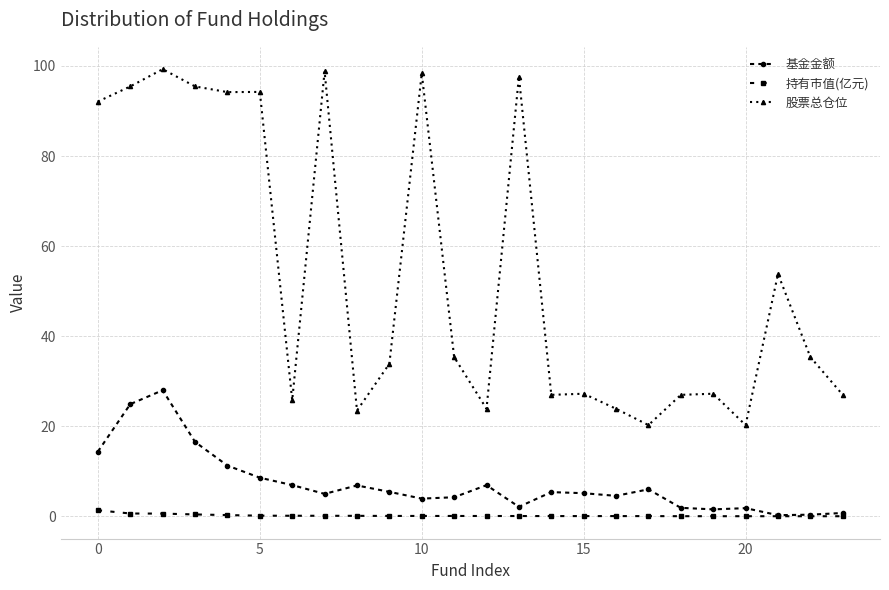

What is the value of the 持有市值(亿元) point at the 9th from the left?

0.1